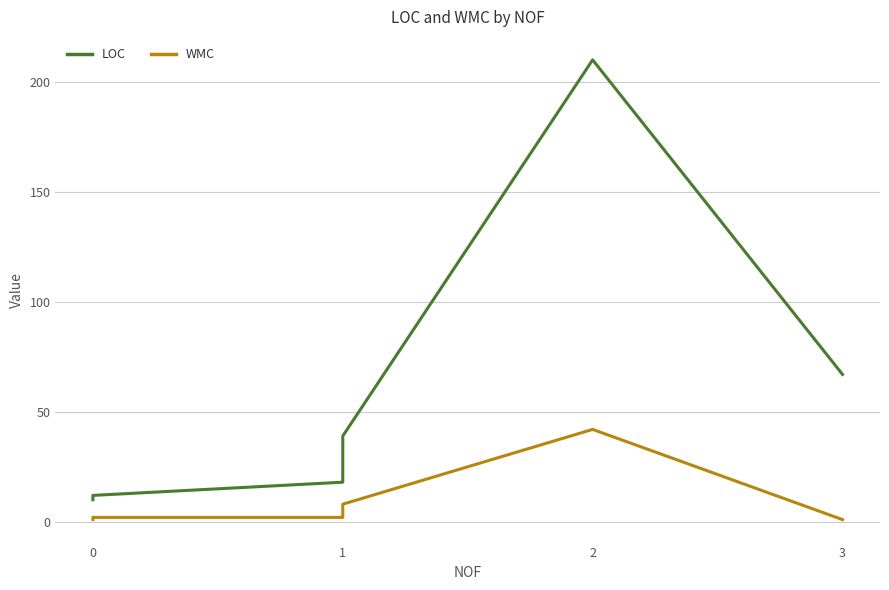

How many values in the LOC series are below 39?

3